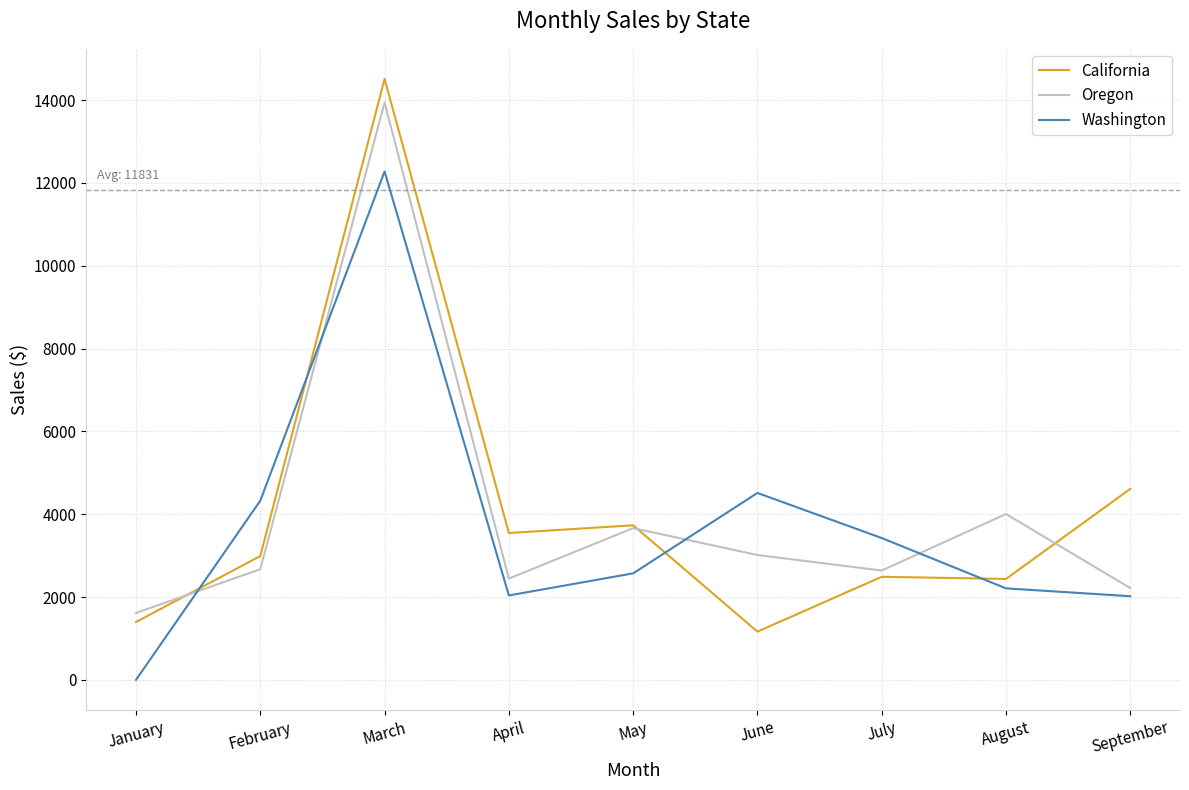

True or false: Oregon has a value of 2672 at February.

True